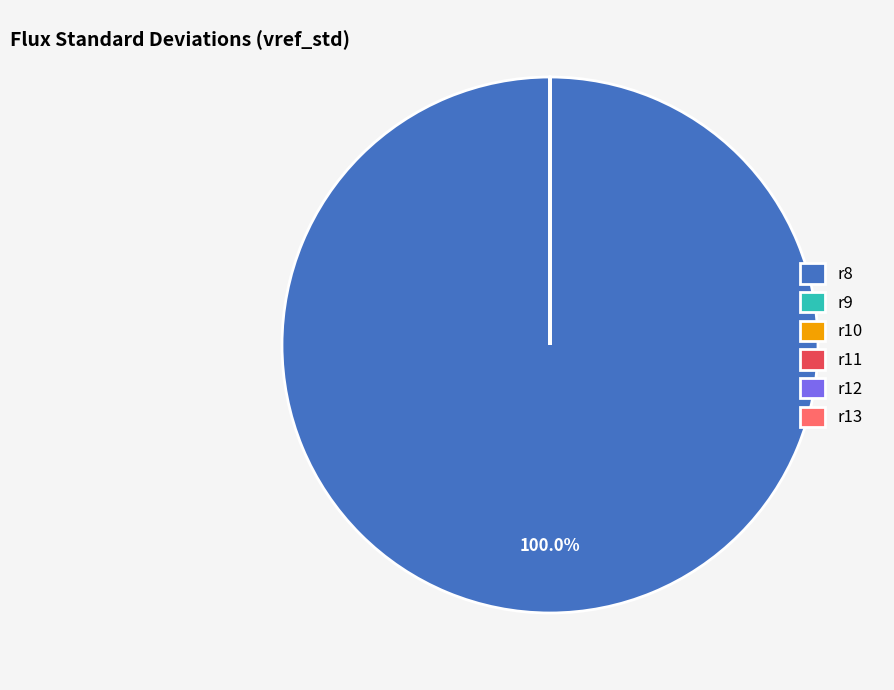

Which slice is the largest?

r8